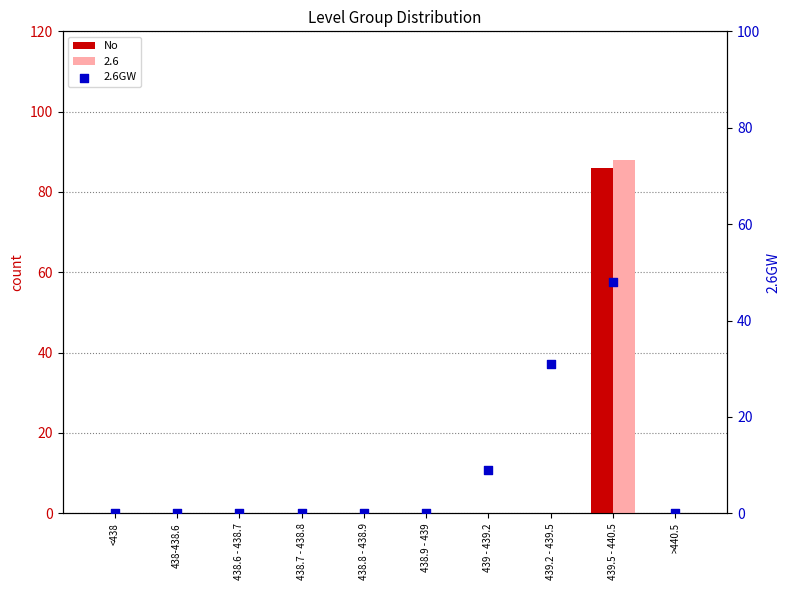

Is the value of No at <438 greater than the value of 2.6GW at 438-438.6?

No